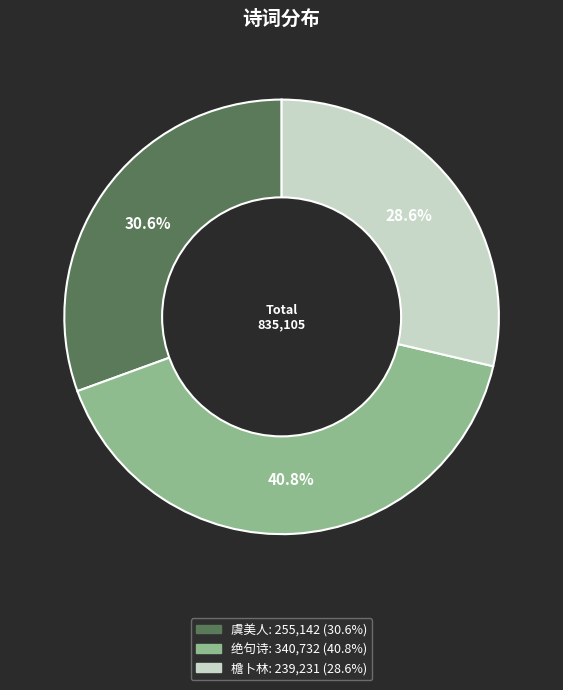

To the nearest percent, what is the difference between the largest and smallest slice percentages?

12%